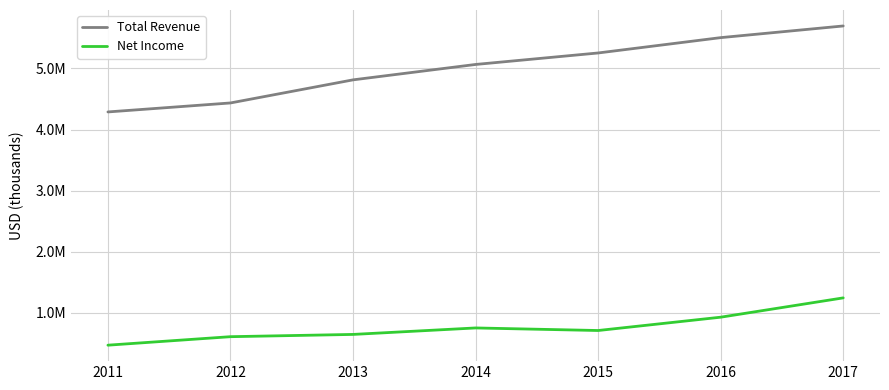

Reading left to right, extract all data points from this chart.

Total Revenue: 2011=4289000	2012=4436000	2013=4814000	2014=5066000	2015=5254000	2016=5505000	2017=5696000
Net Income: 2011=472000	2012=611000	2013=648000	2014=754000	2015=712000	2016=930000	2017=1246000